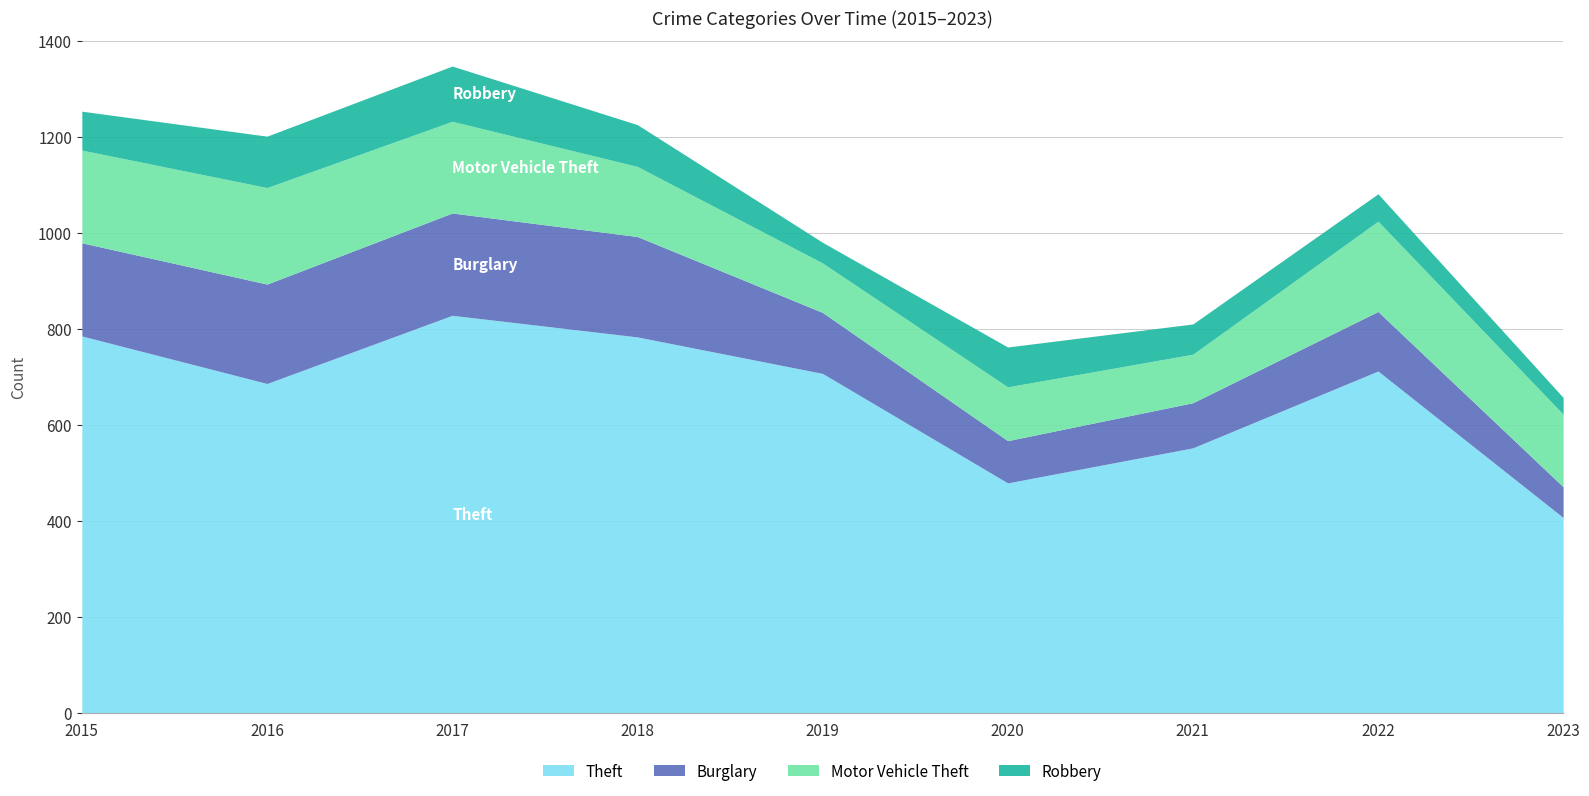

At how many categories does at least one series exceed 806?

1